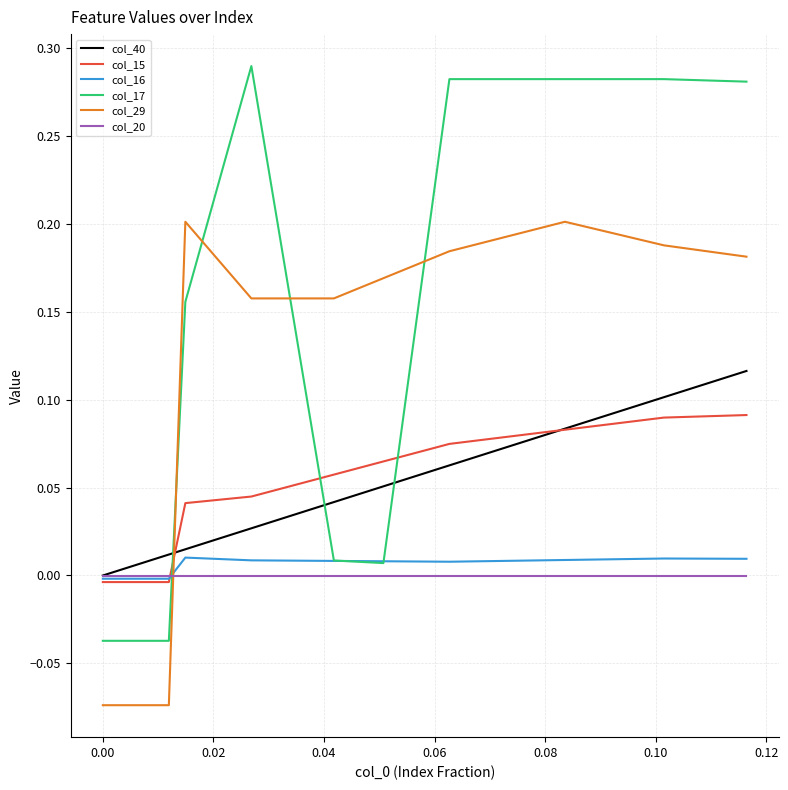

Which series has the widest spread of values?

col_17